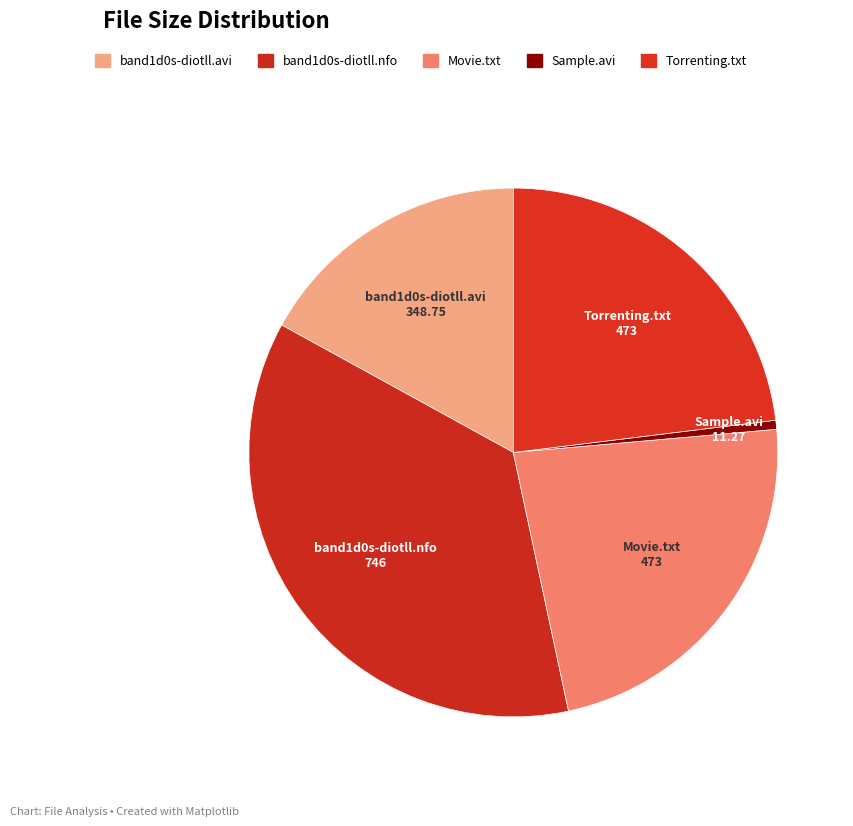

Which category has the biggest portion of the pie?

band1d0s-diotll.nfo